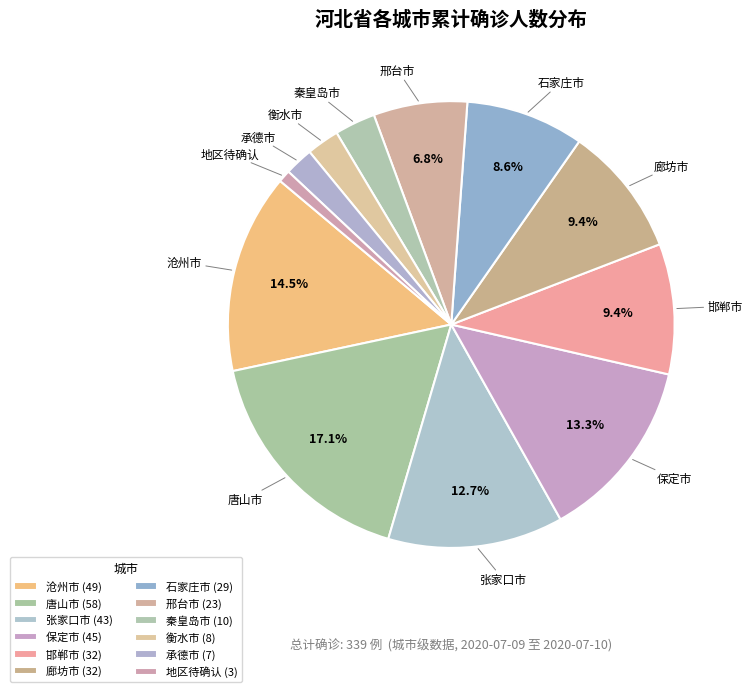

Is 保定市 the majority of the pie?

No